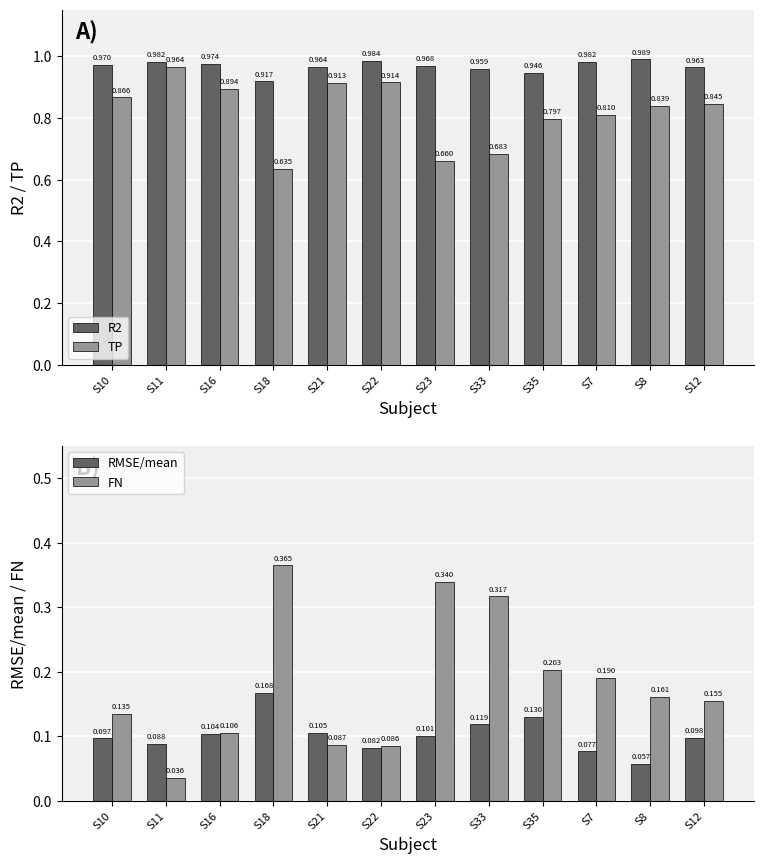

What is the sum of the RMSE/mean values at S18 and S12?

0.3